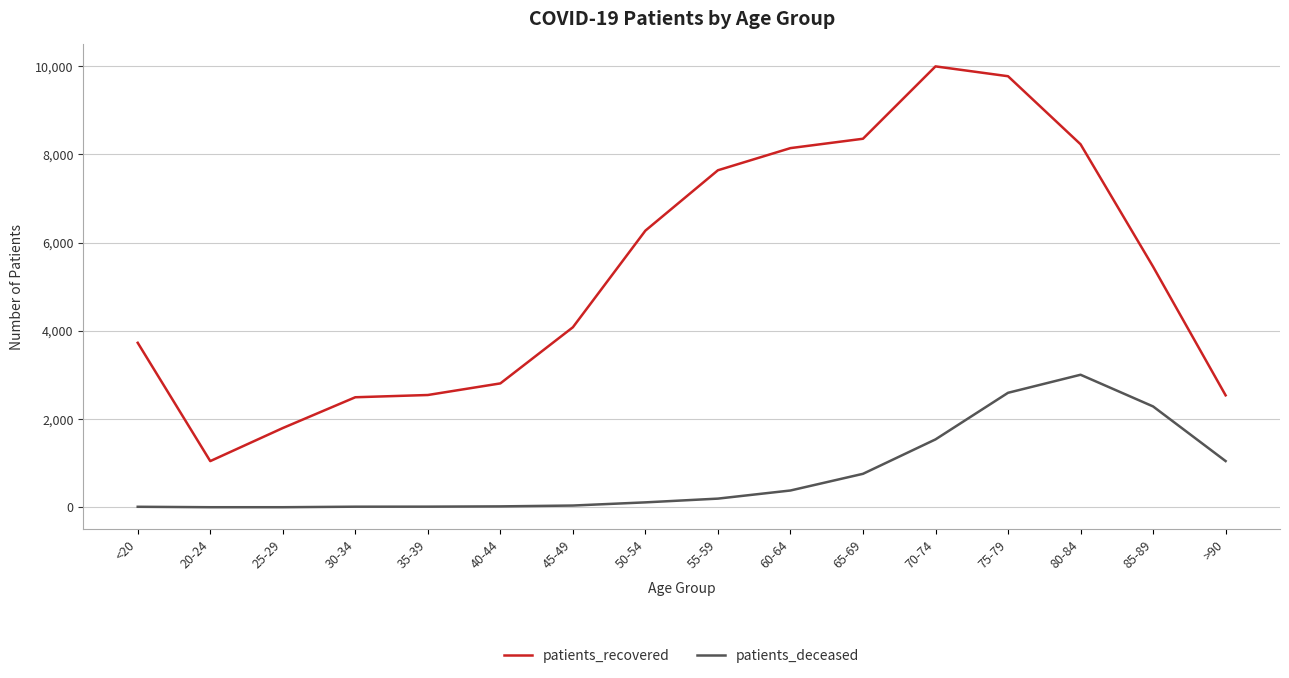

Is it true that patients_recovered equals 582 at 20-24?

False